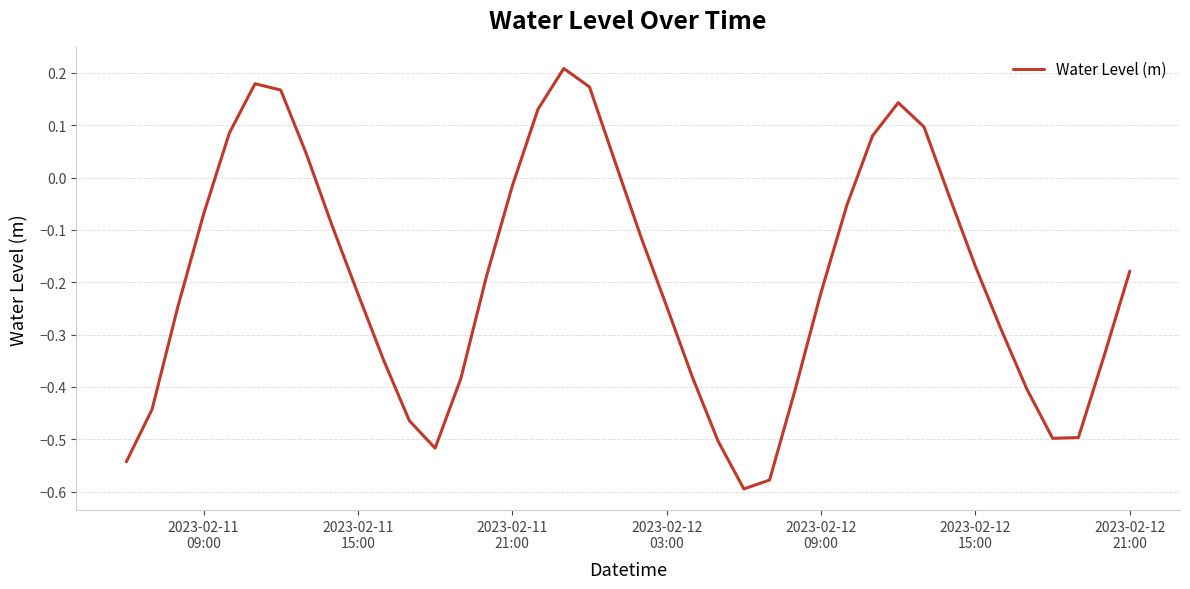

What is the difference between the maximum and minimum values?

0.8